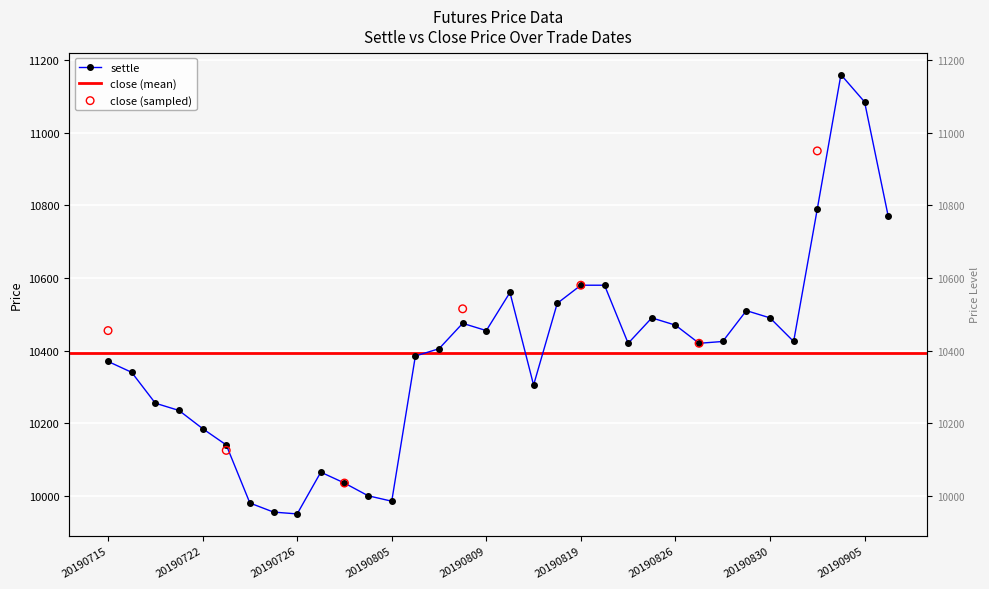

Which has a higher value, 20190722 or 20190717?

20190717